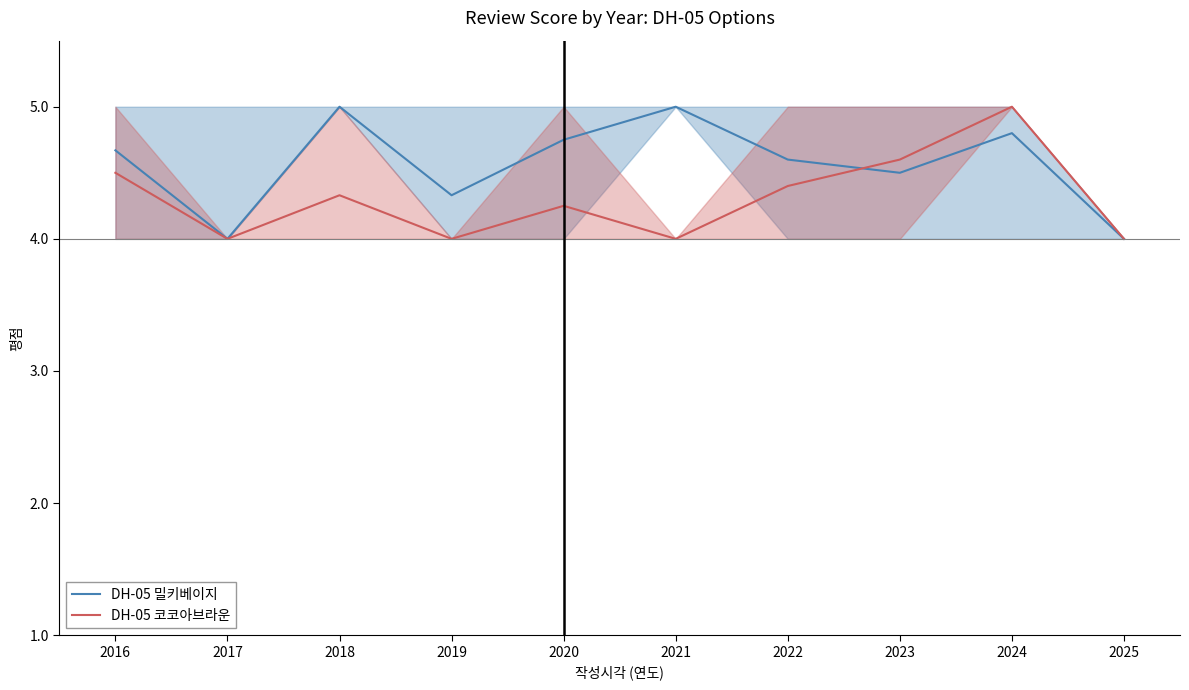

The 코코아브라운 평균 series shows 4.3 at 2018. True or false?

True